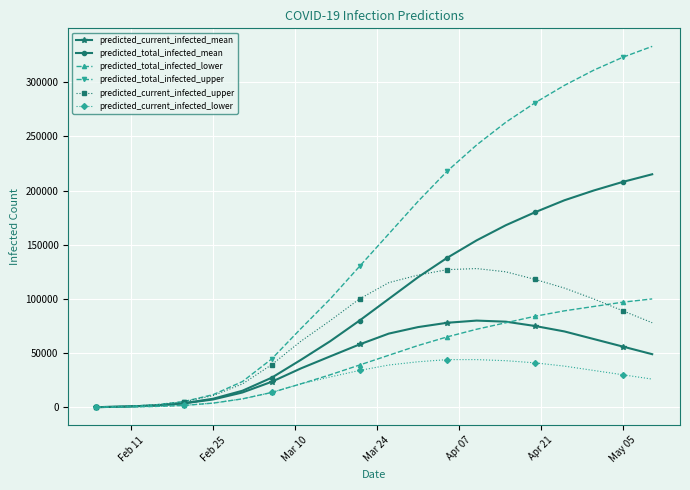

Which series has the largest total across all categories?

predicted_total_infected_upper